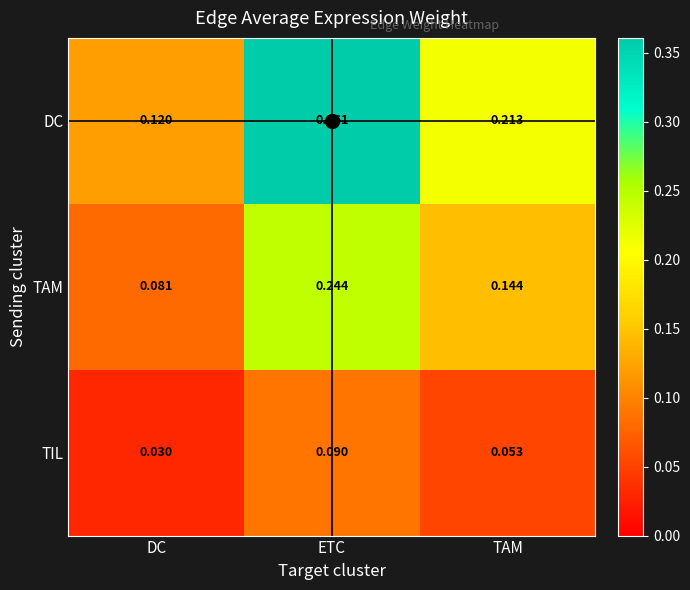

At which category does the chart reach its peak across all series?

ETC